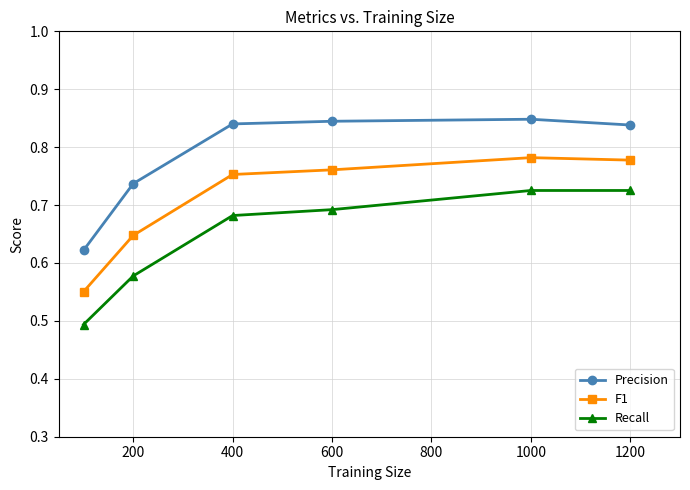

Rank the series by their average value, from highest to lowest.

Precision, F1, Recall